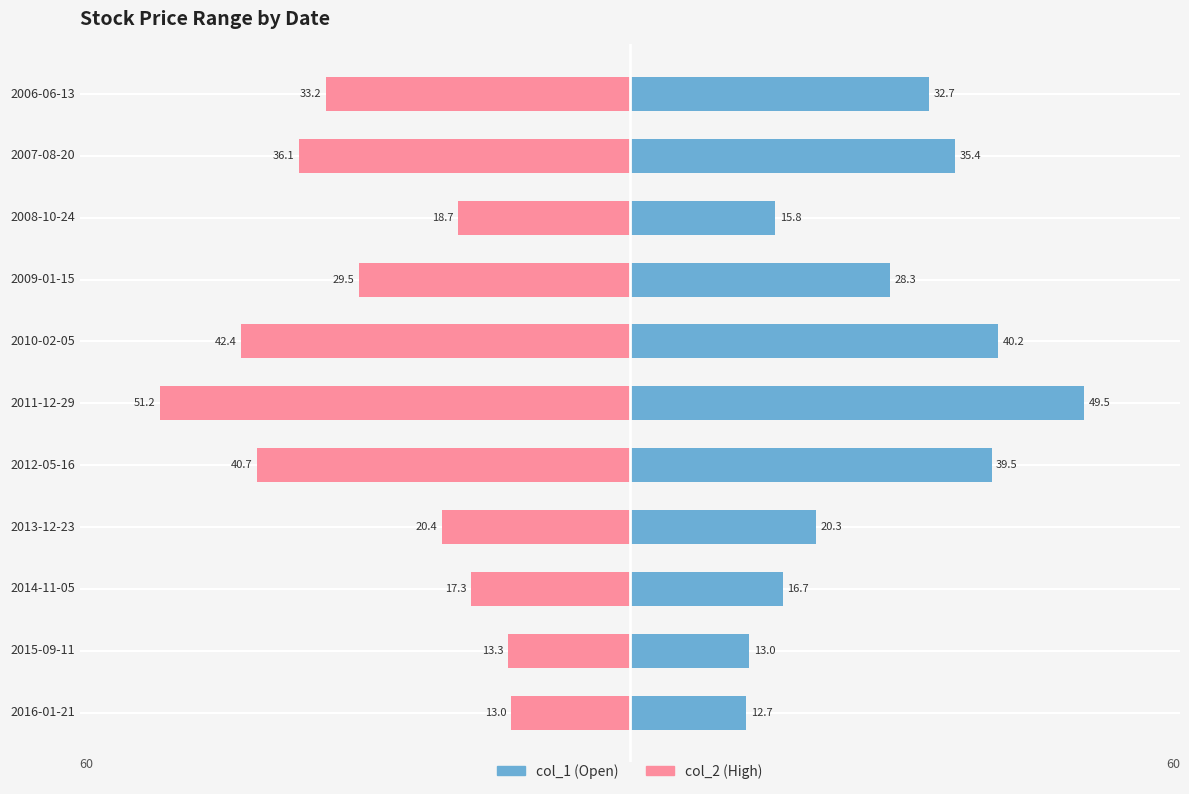

Which series has the largest range (max minus min)?

col_2 (High)